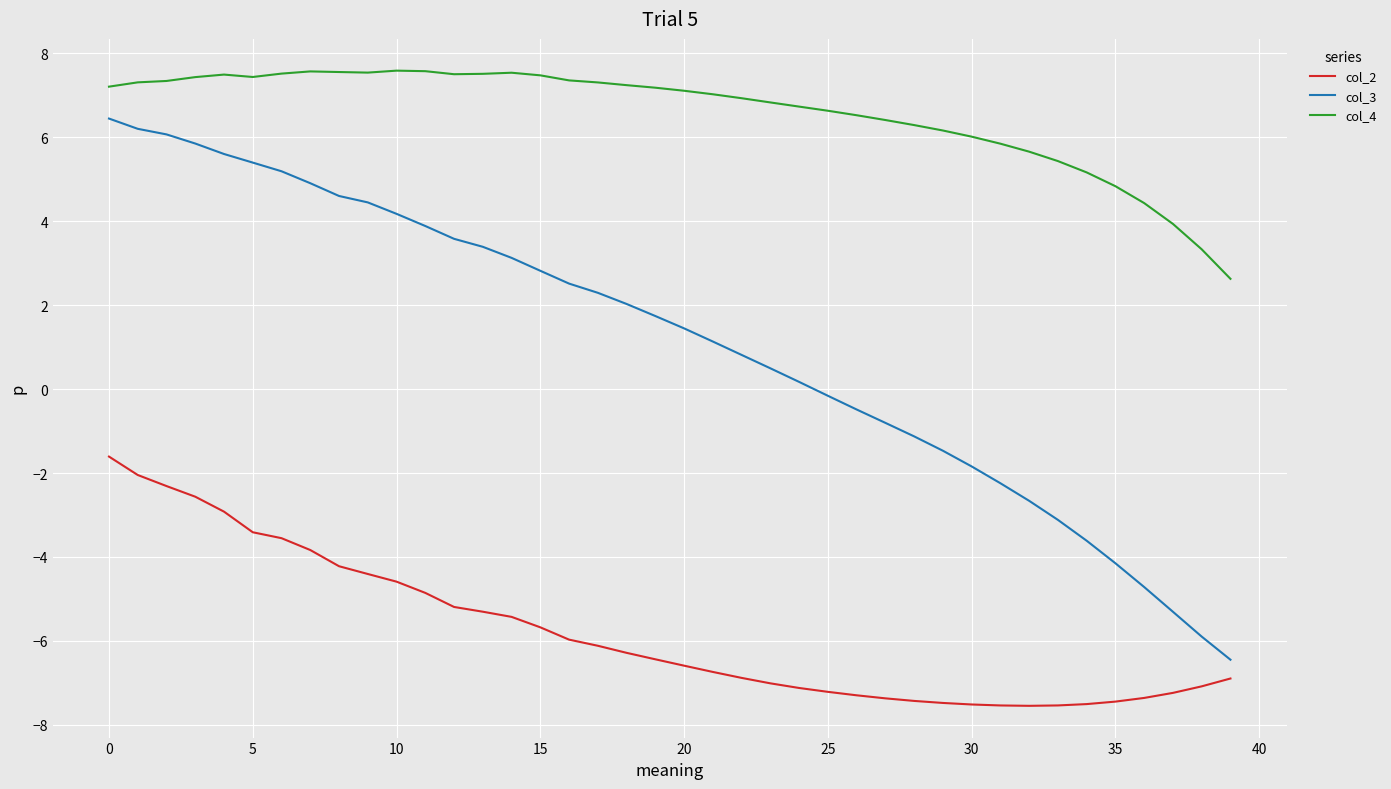

What is the smallest value displayed?

-7.5